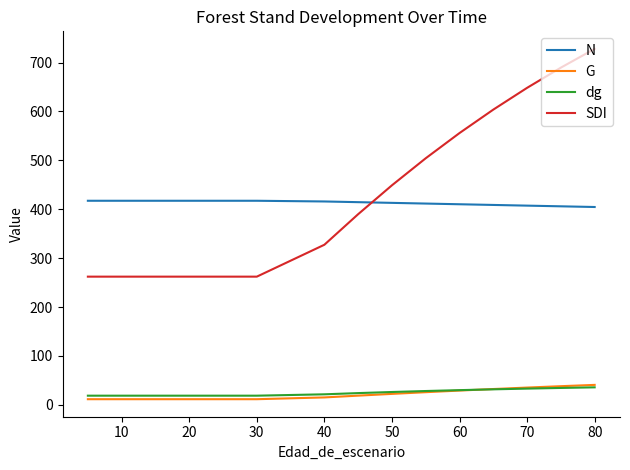

The G series shows 27.3 at 80. True or false?

False